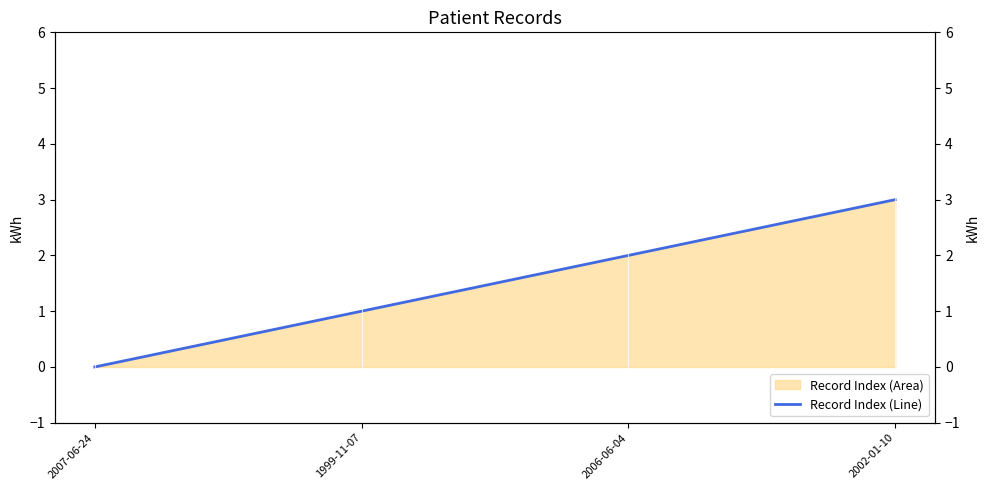

Reading left to right, transcribe all the data shown in this chart.

0	1	2	3